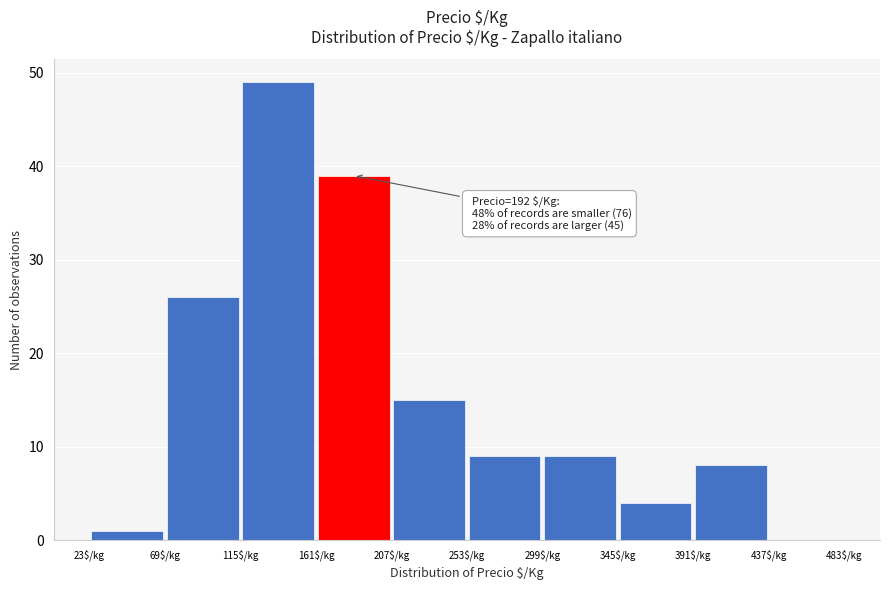

Which range on the x-axis has the tallest bar?

115 to 161